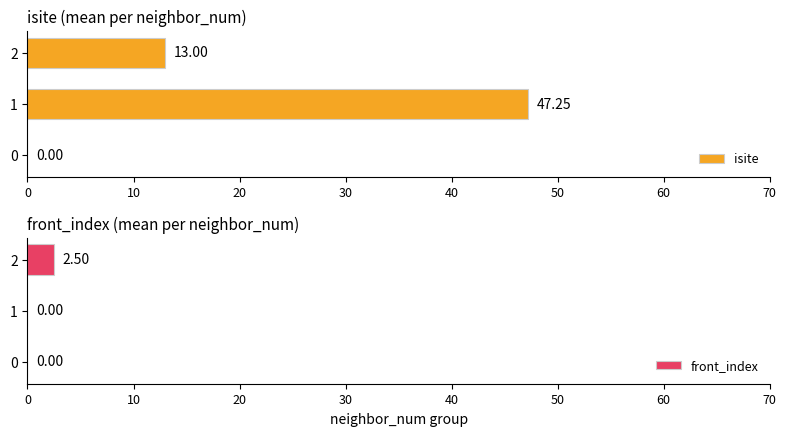

Is it true that isite equals 0.0 at 0?

True